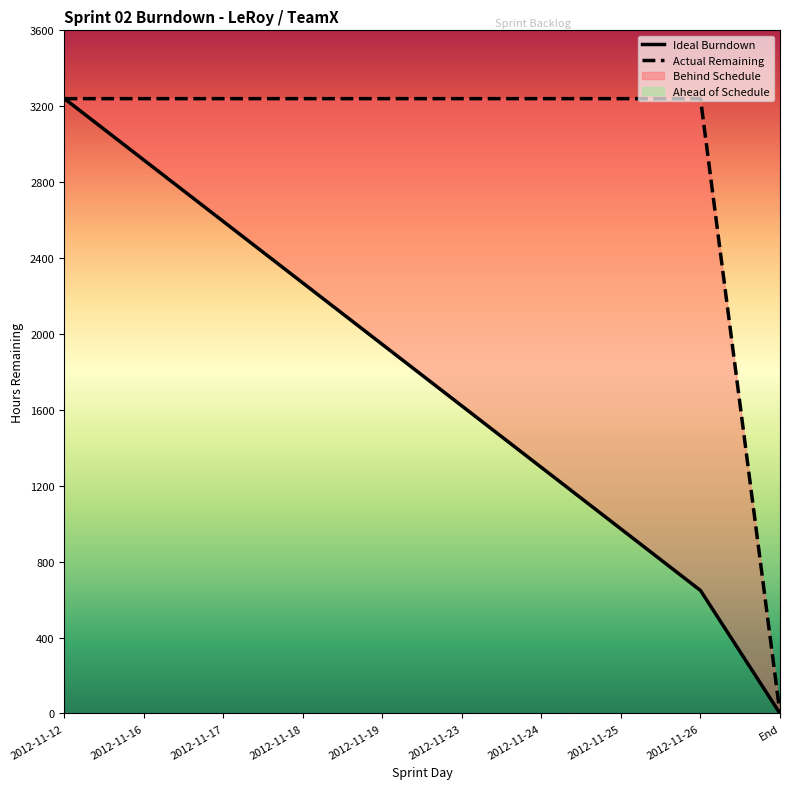

What is the value of the Actual Remaining point at the 2nd from the left?

3240